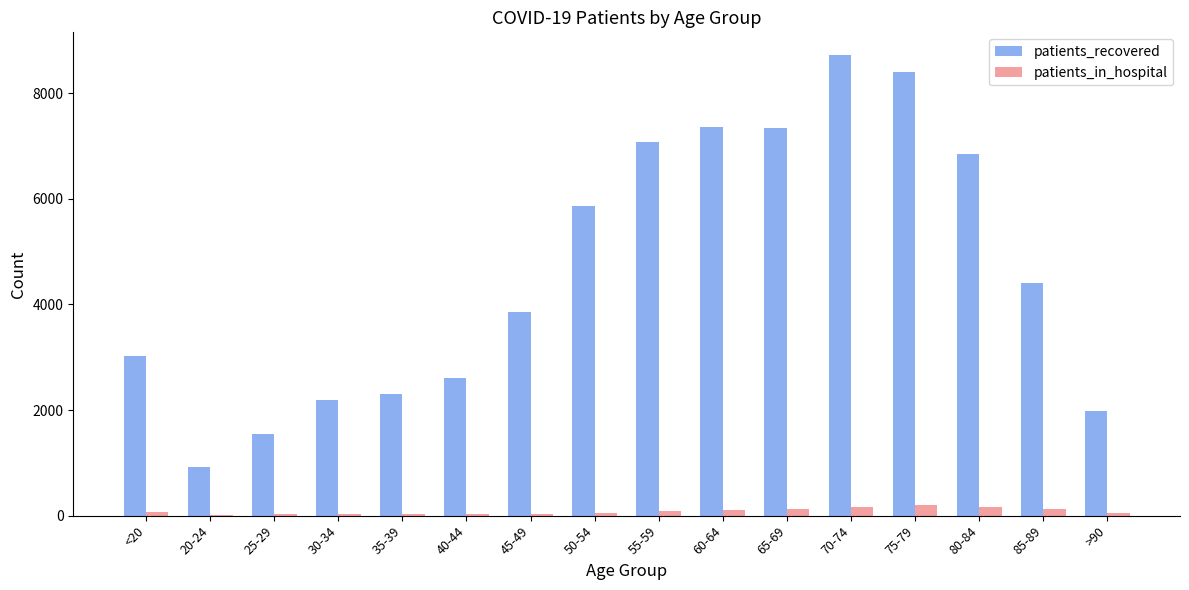

What is the sum of all patients_in_hospital values?

1316